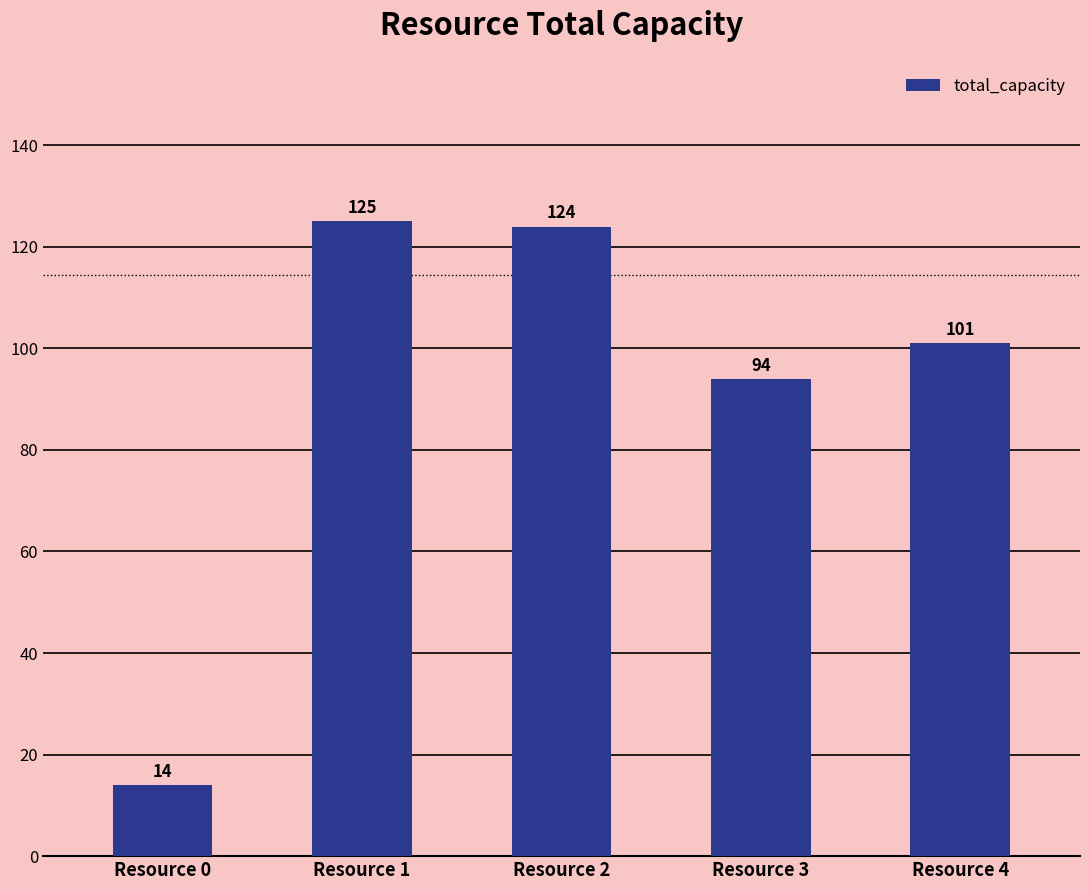

Rank the categories by value from highest to lowest.

Resource 1, Resource 2, Resource 4, Resource 3, Resource 0